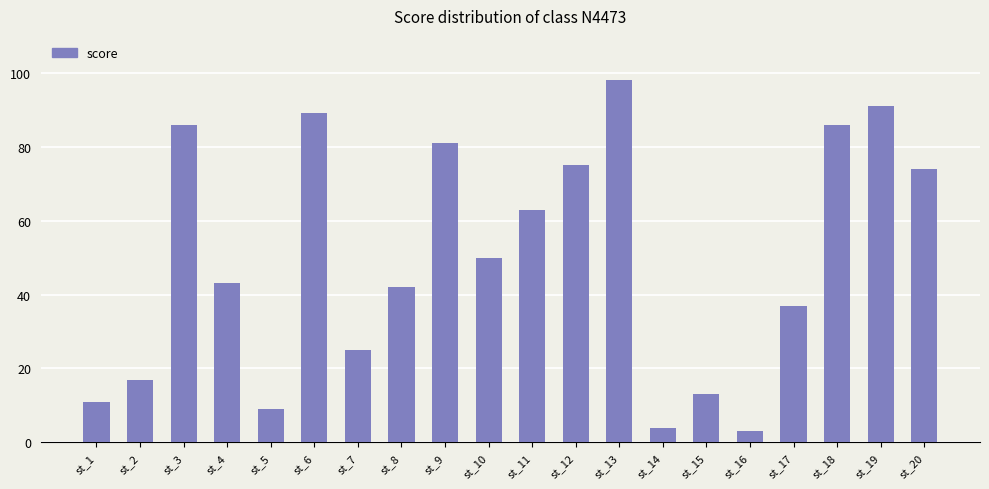

What is the sum of all values?

997